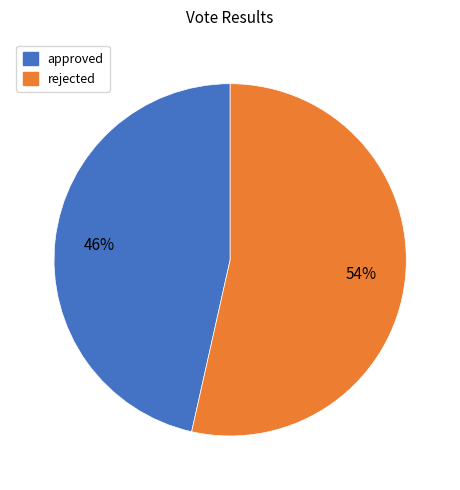

Approximately how many times larger is the value at approved compared to rejected?

0.9